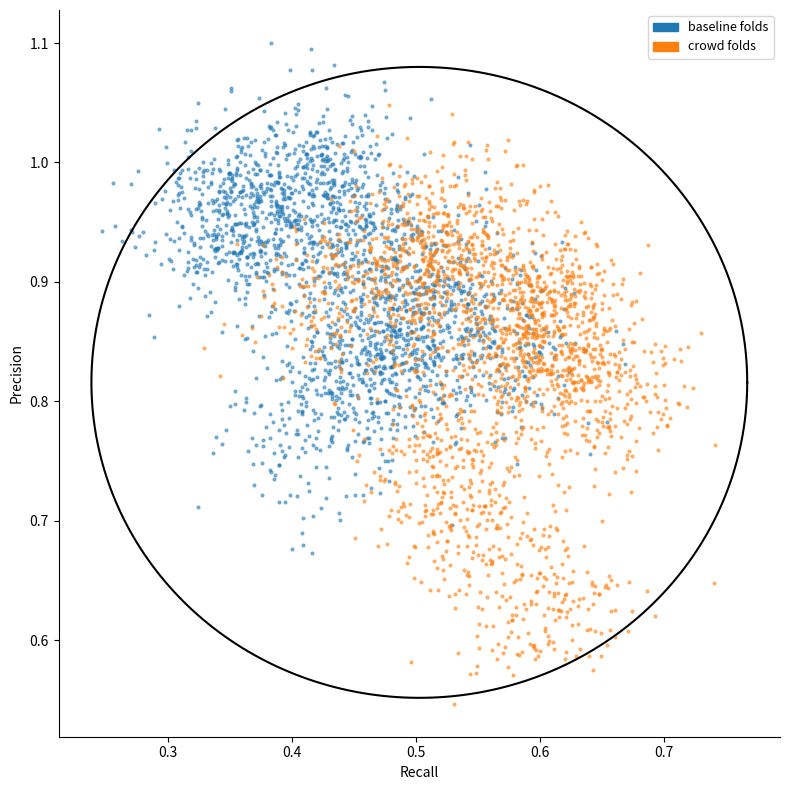

Which series reaches the maximum Y coordinate?

baseline folds